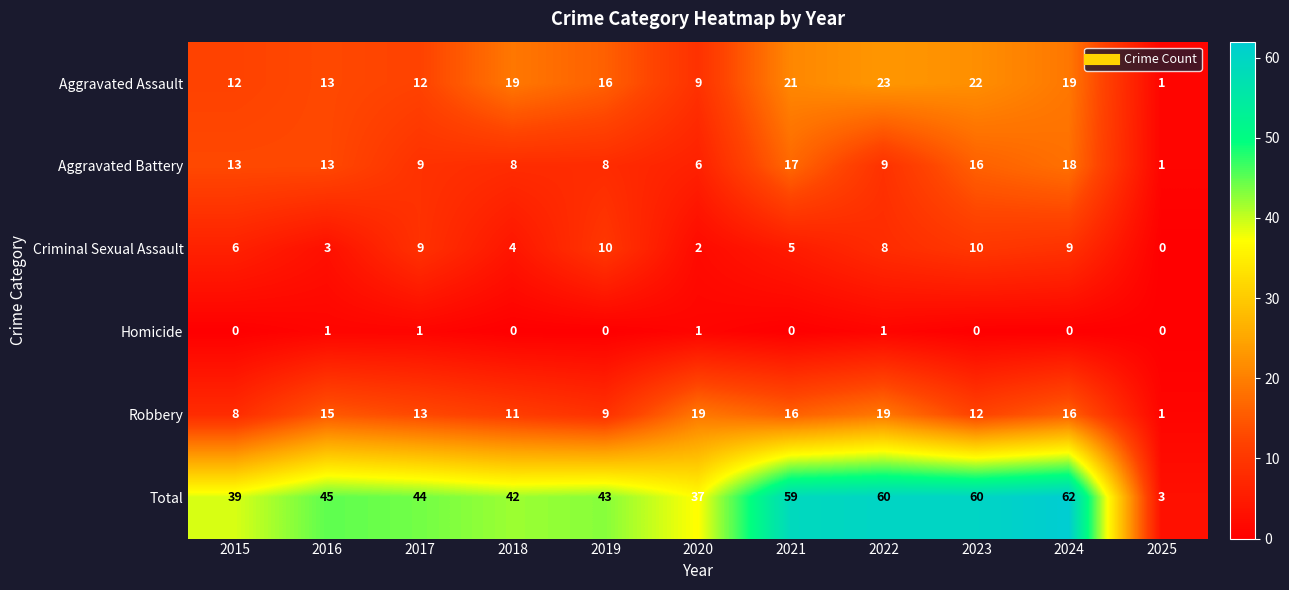

Is the value of Total at 2016 greater than the value of Homicide at 2019?

Yes